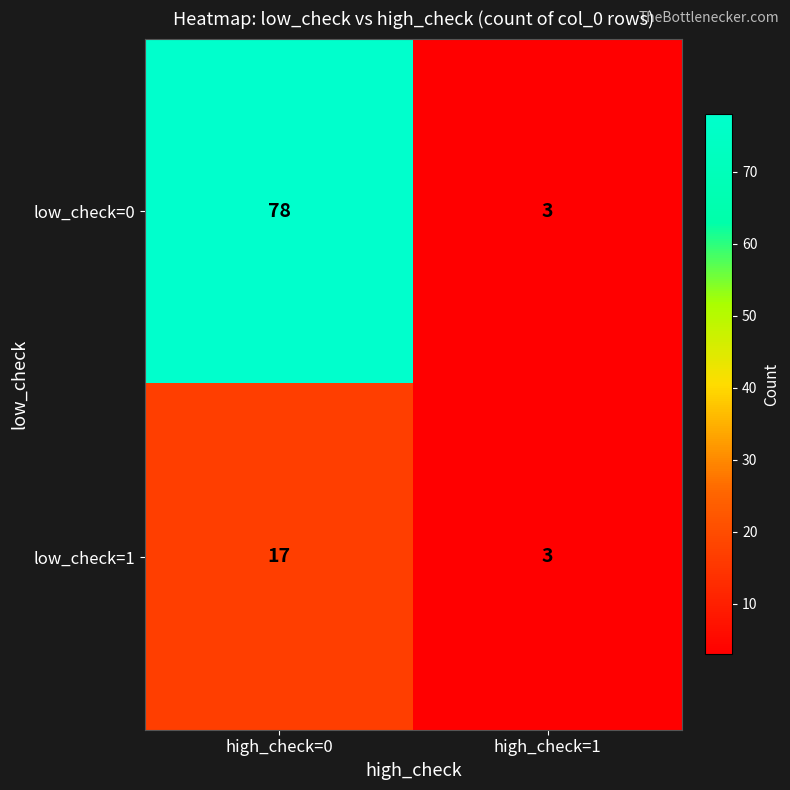

At which category is the sum across all series the highest?

high_check=0